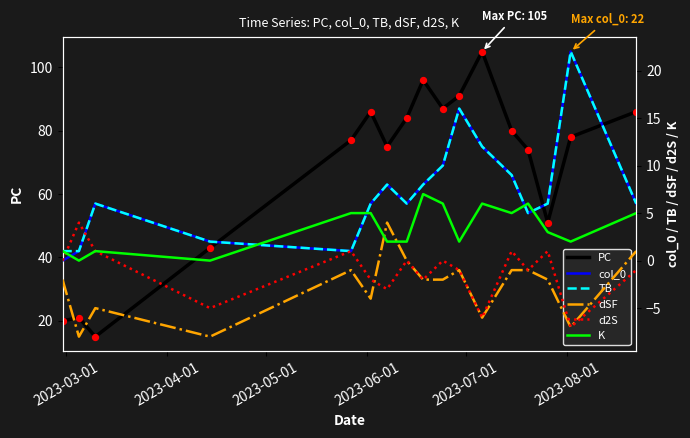

What are all the series names shown in the legend?

PC, col_0, TB, dSF, d2S, K